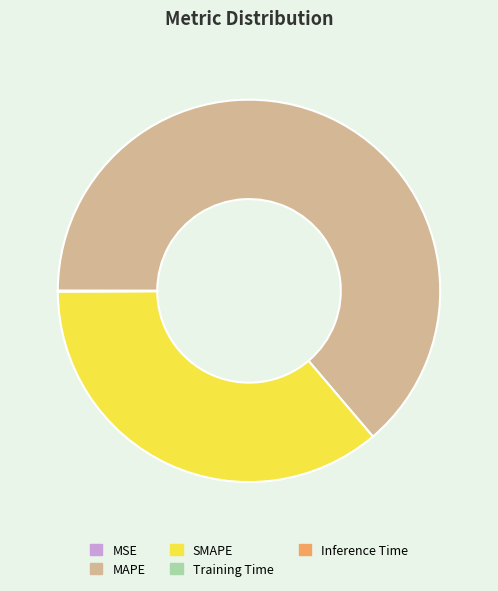

Is it true that MAPE is 64% of the pie?

True